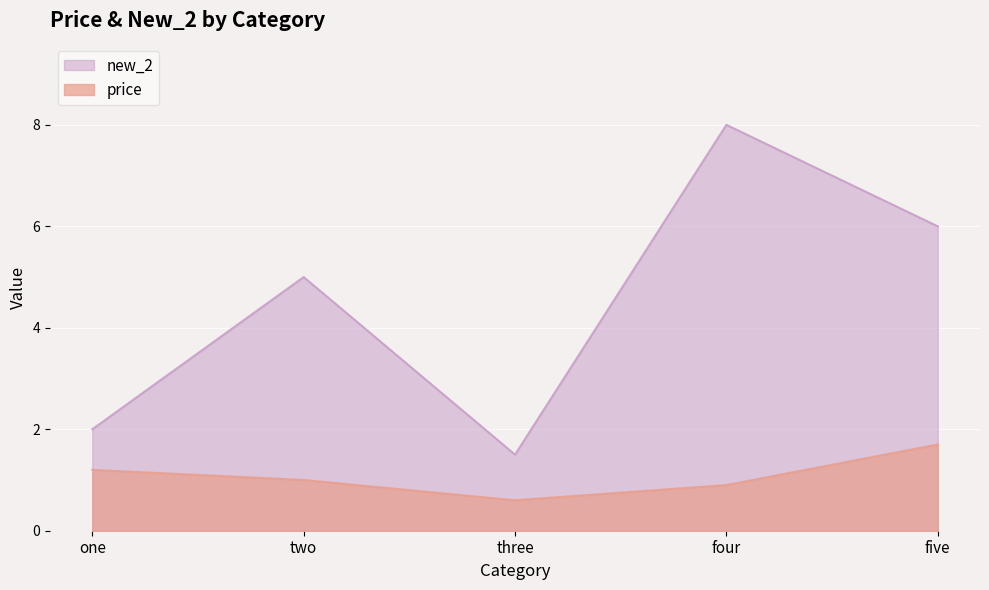

Reading left to right, extract all data points from this chart.

price: one=1.2	two=1.0	three=0.6	four=0.9	five=1.7
new_2: one=2.0	two=5.0	three=1.5	four=8.0	five=6.0